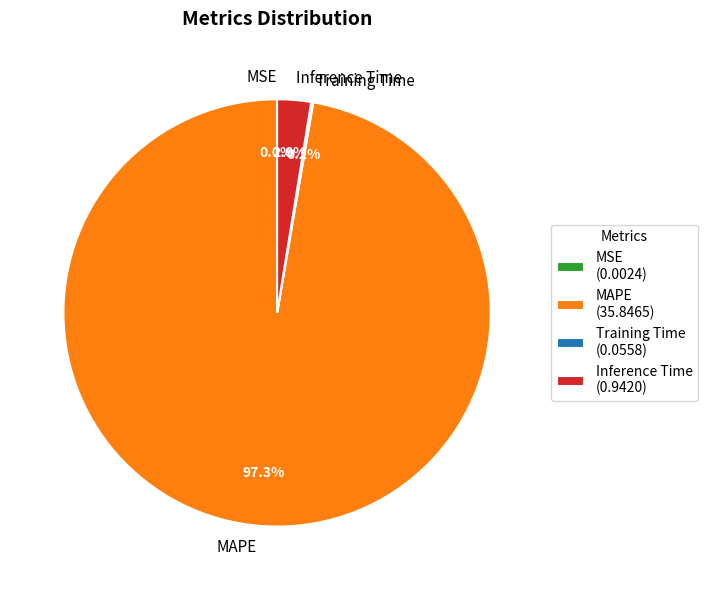

What portion of the pie excludes Inference Time?

97.4%